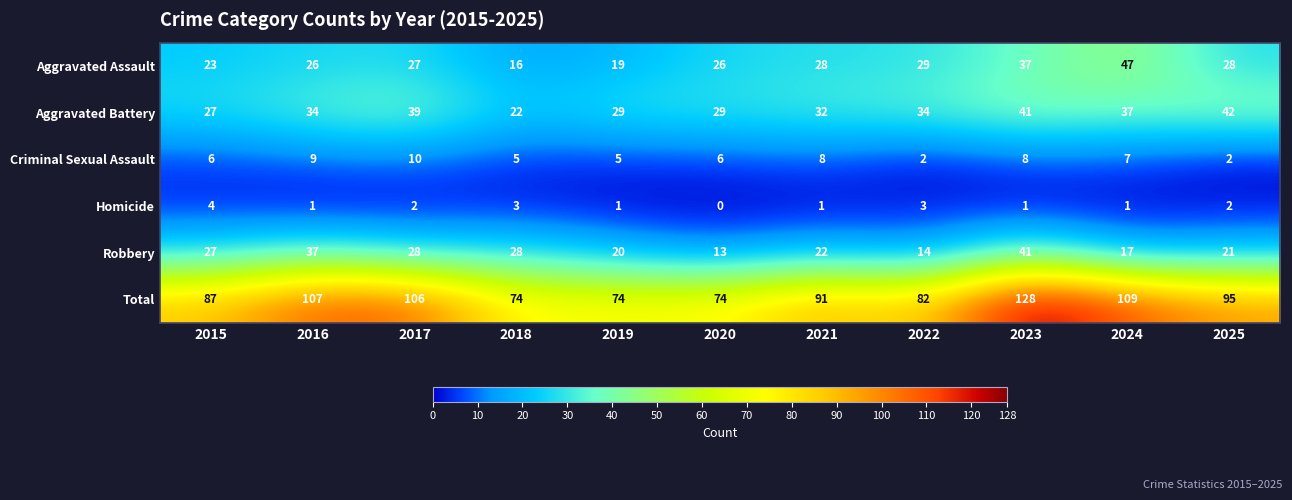

How many distinct data groups are displayed?

6